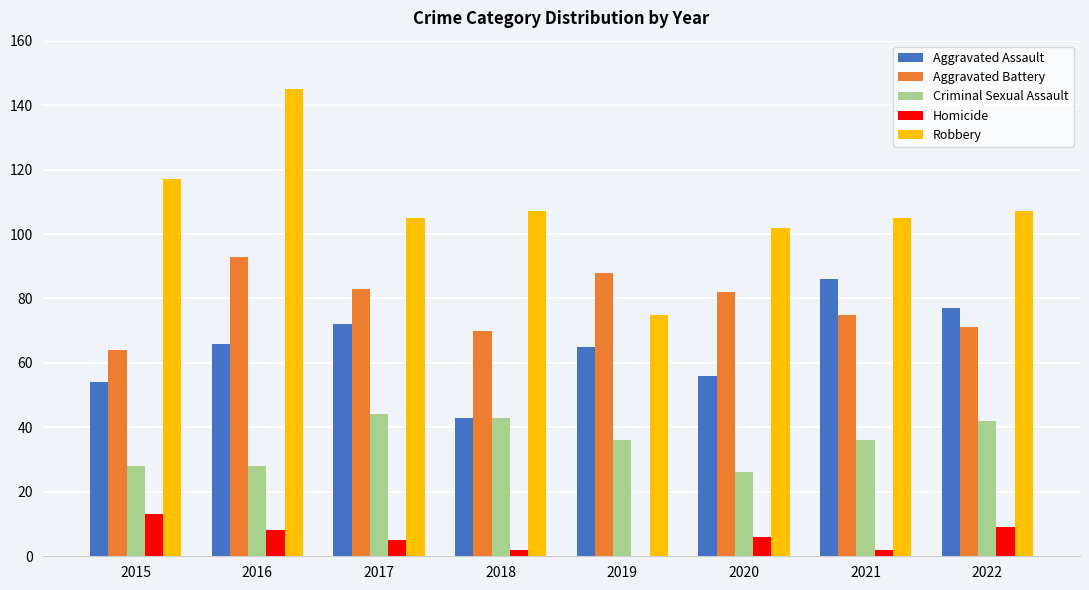

Which category has the highest value in the Homicide series?

2015